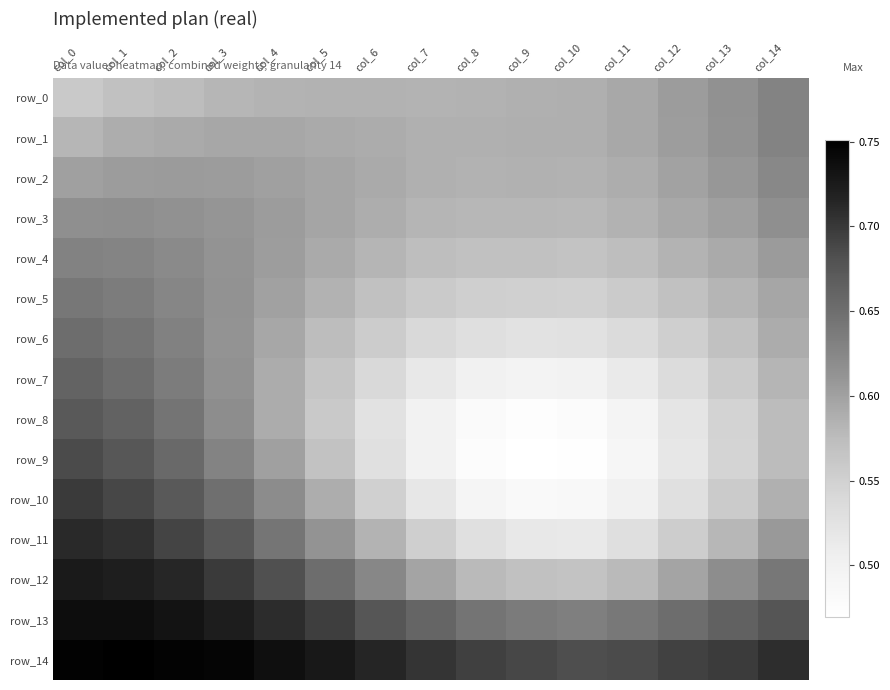

Reading left to right, list all the values displayed in this chart.

row_0: 0.6	0.6	0.6	0.6	0.6	0.6	0.6	0.6	0.6	0.6	0.6	0.6	0.6	0.6	0.6
row_1: 0.6	0.6	0.6	0.6	0.6	0.6	0.6	0.6	0.6	0.6	0.6	0.6	0.6	0.6	0.6
row_2: 0.6	0.6	0.6	0.6	0.6	0.6	0.6	0.6	0.6	0.6	0.6	0.6	0.6	0.6	0.6
row_3: 0.6	0.6	0.6	0.6	0.6	0.6	0.6	0.6	0.6	0.6	0.6	0.6	0.6	0.6	0.6
row_4: 0.6	0.6	0.6	0.6	0.6	0.6	0.6	0.6	0.6	0.6	0.6	0.6	0.6	0.6	0.6
row_5: 0.6	0.6	0.6	0.6	0.6	0.6	0.6	0.6	0.6	0.6	0.5	0.6	0.6	0.6	0.6
row_6: 0.7	0.6	0.6	0.6	0.6	0.6	0.6	0.5	0.5	0.5	0.5	0.5	0.6	0.6	0.6
row_7: 0.7	0.7	0.6	0.6	0.6	0.6	0.5	0.5	0.5	0.5	0.5	0.5	0.5	0.6	0.6
row_8: 0.7	0.7	0.6	0.6	0.6	0.6	0.5	0.5	0.5	0.5	0.5	0.5	0.5	0.5	0.6
row_9: 0.7	0.7	0.7	0.6	0.6	0.6	0.5	0.5	0.5	0.5	0.5	0.5	0.5	0.5	0.6
row_10: 0.7	0.7	0.7	0.6	0.6	0.6	0.5	0.5	0.5	0.5	0.5	0.5	0.5	0.6	0.6
row_11: 0.7	0.7	0.7	0.7	0.6	0.6	0.6	0.6	0.5	0.5	0.5	0.5	0.6	0.6	0.6
row_12: 0.7	0.7	0.7	0.7	0.7	0.7	0.6	0.6	0.6	0.6	0.6	0.6	0.6	0.6	0.6
row_13: 0.7	0.7	0.7	0.7	0.7	0.7	0.7	0.7	0.6	0.6	0.6	0.6	0.7	0.7	0.7
row_14: 0.7	0.8	0.7	0.7	0.7	0.7	0.7	0.7	0.7	0.7	0.7	0.7	0.7	0.7	0.7